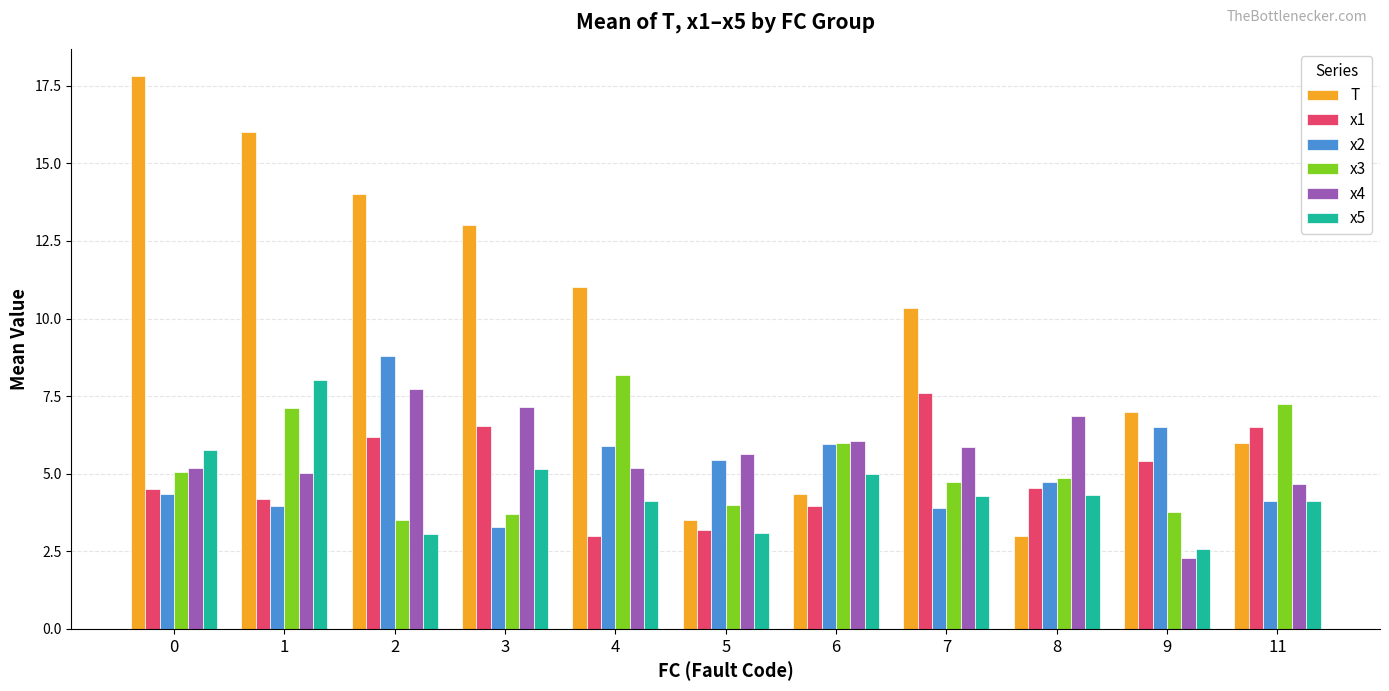

What is the difference between the maximum and minimum values in the x2 series?

5.5